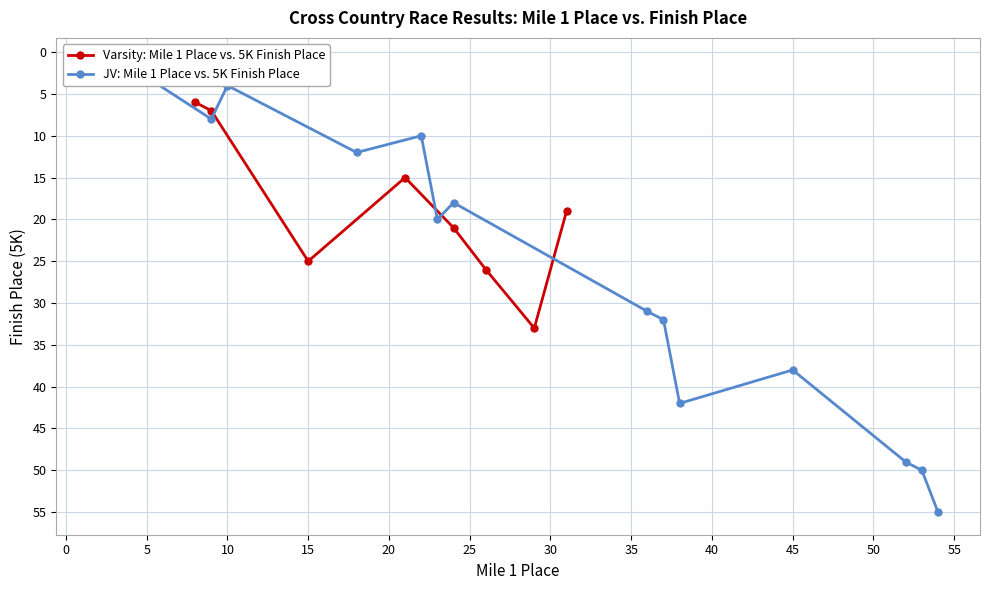

What is the highest value of the Varsity: Mile 1 Place vs. 5K Finish Place series?

33